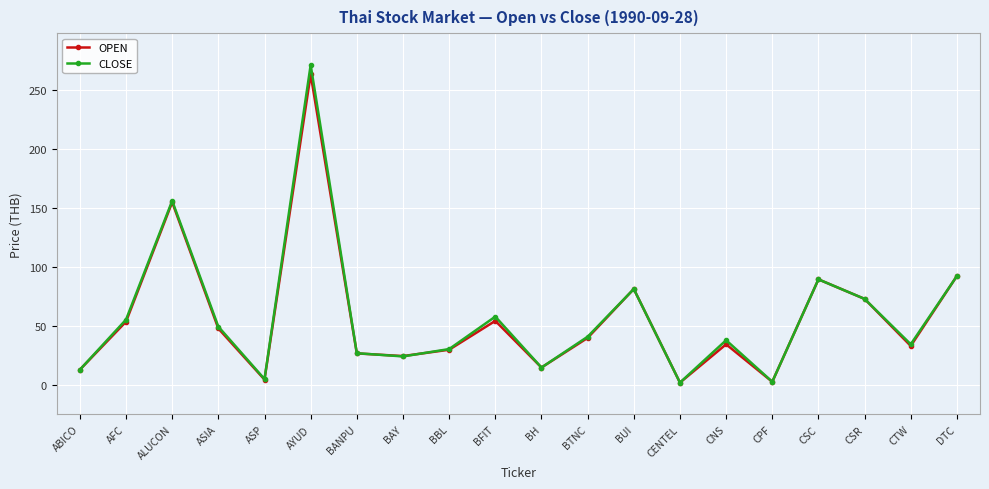

List the series in order of their peak value, highest first.

CLOSE, OPEN